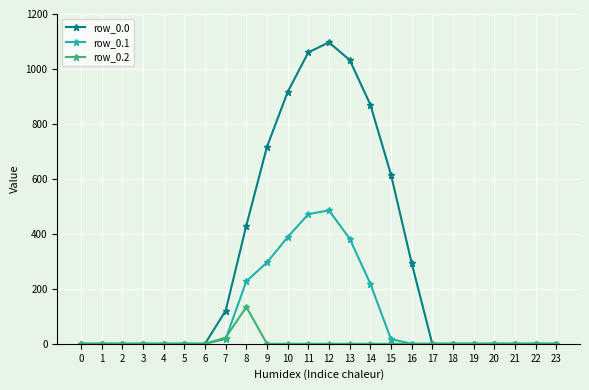

At how many categories does at least one series exceed 108?

10